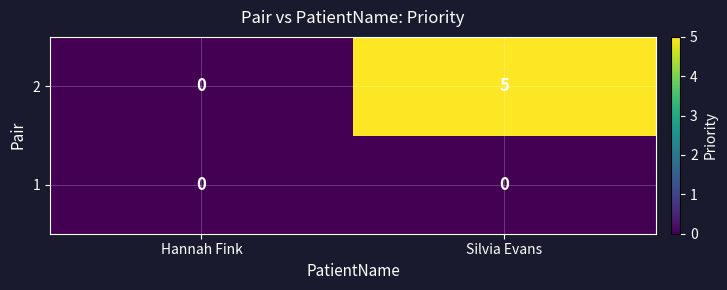

What is the difference between the highest and lowest values at Silvia Evans?

5